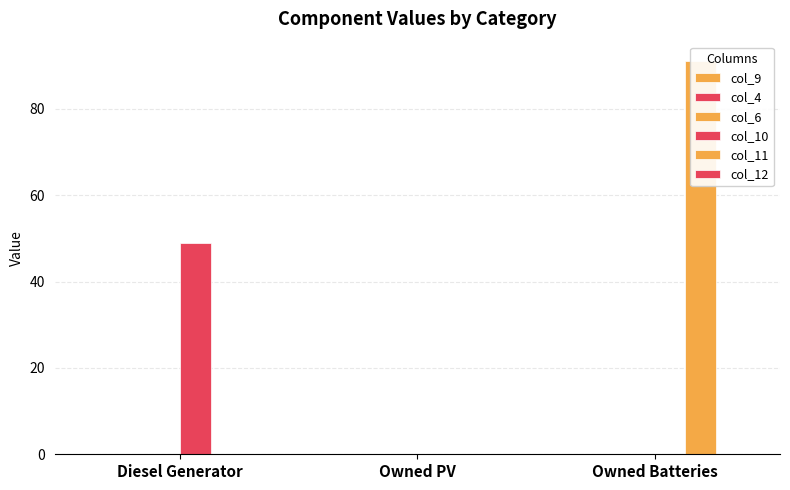

Reading left to right, list all the values displayed in this chart.

col_9: 0.0	0.0	0.0
col_4: 0.0	0.0	0.0
col_6: 0.0	0.0	0.0
col_10: 49.0	0.0	0.0
col_11: 0.0	0.0	91.0
col_12: 0.0	0.0	0.0